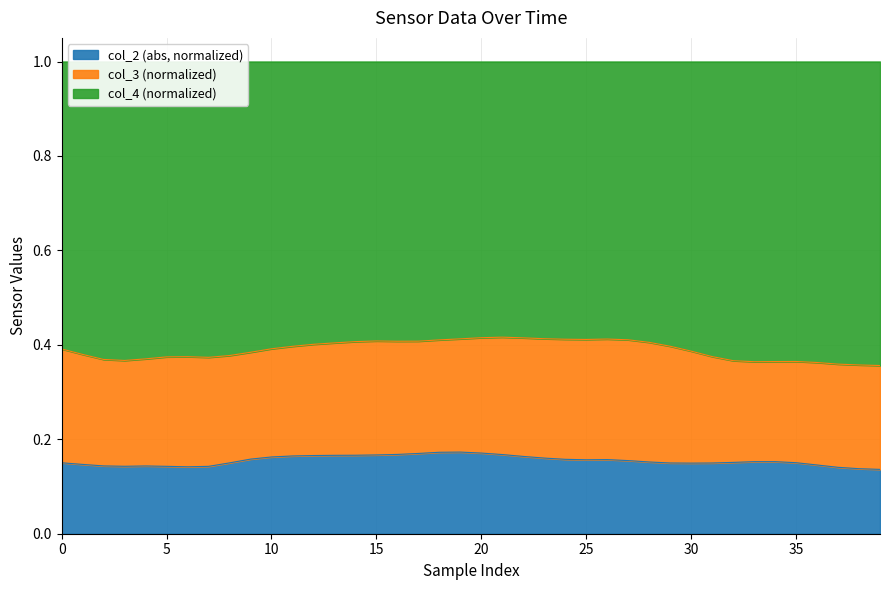

What value does the col_2 series have at 11?

0.2